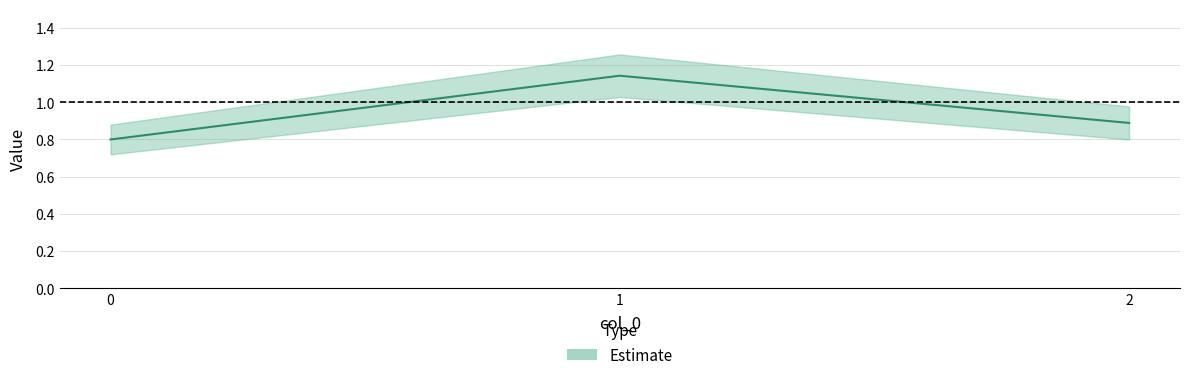

Reading right to left, list all the values displayed in this chart.

0.9	1.1	0.8